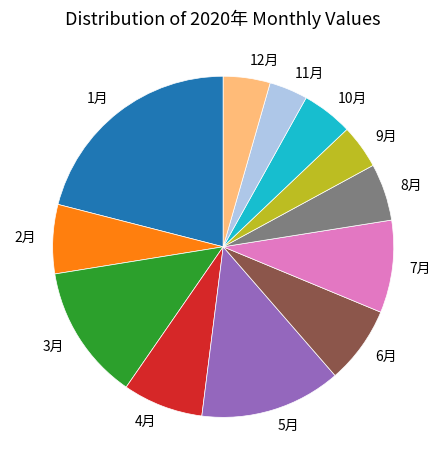

What is the largest slice in the pie chart?

1月